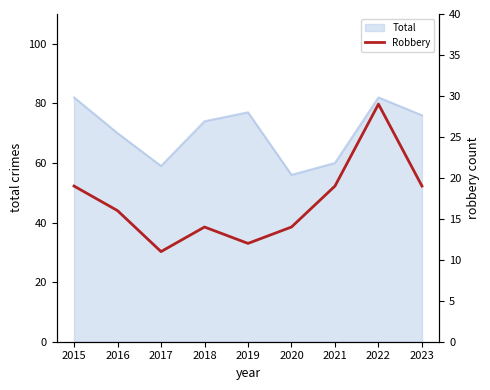

At which label is the value closest to 20?

2015